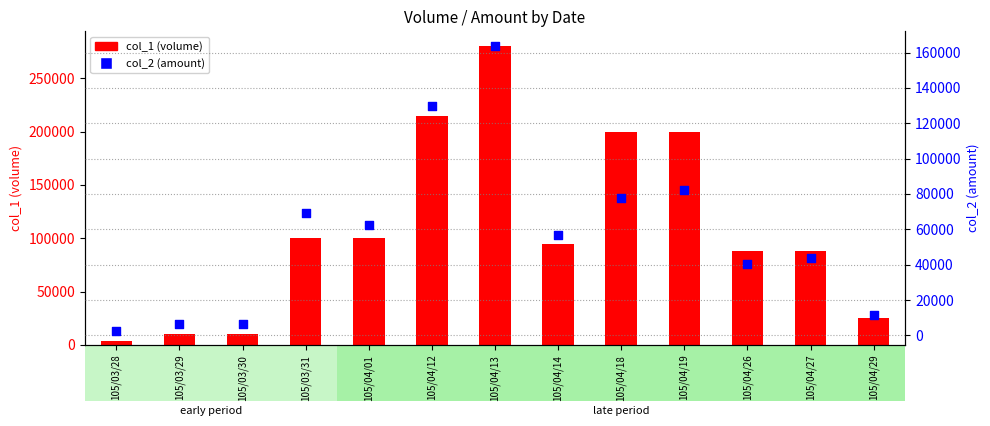

At how many categories does at least one series exceed 231237?

1